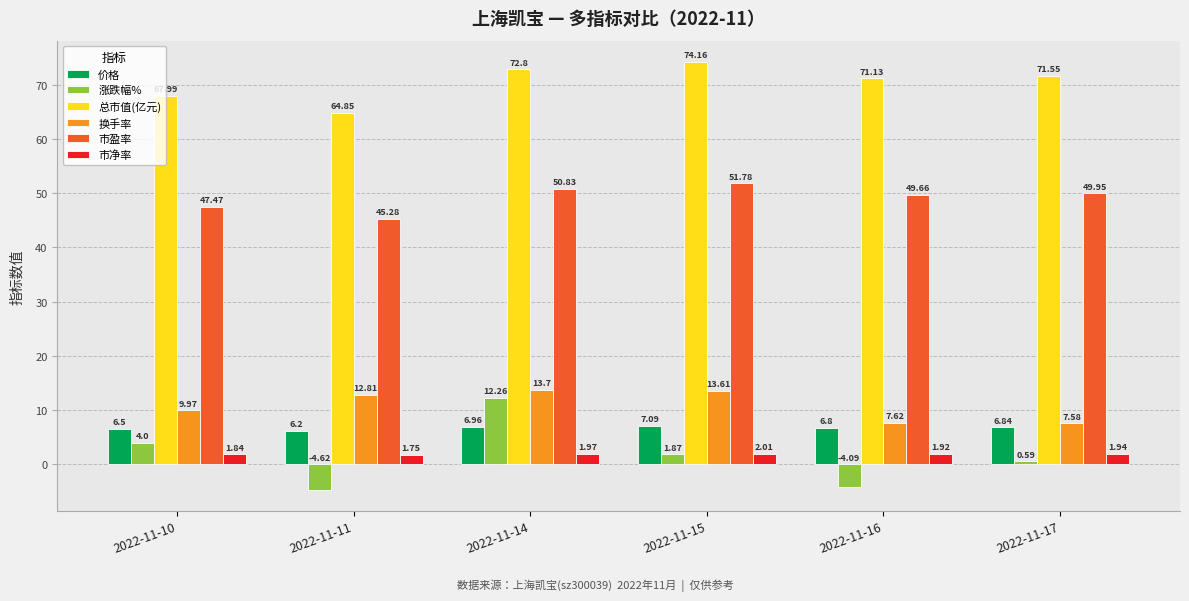

What is the sum of the 价格 values at 2022-11-14 and 2022-11-15?

14.1